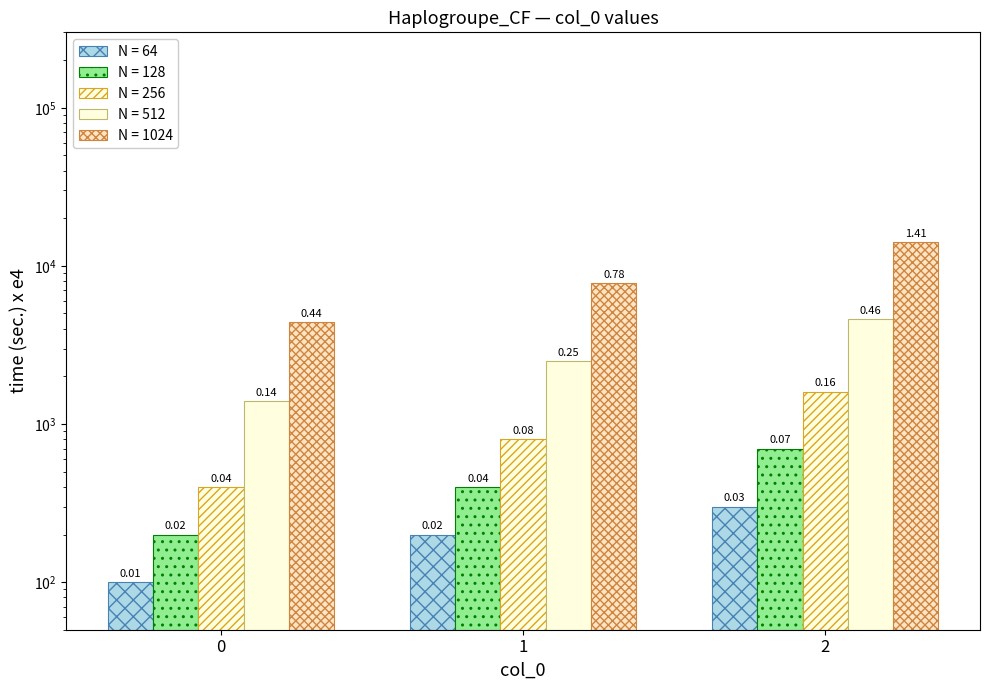

What is the average value of the row 0 series?

200